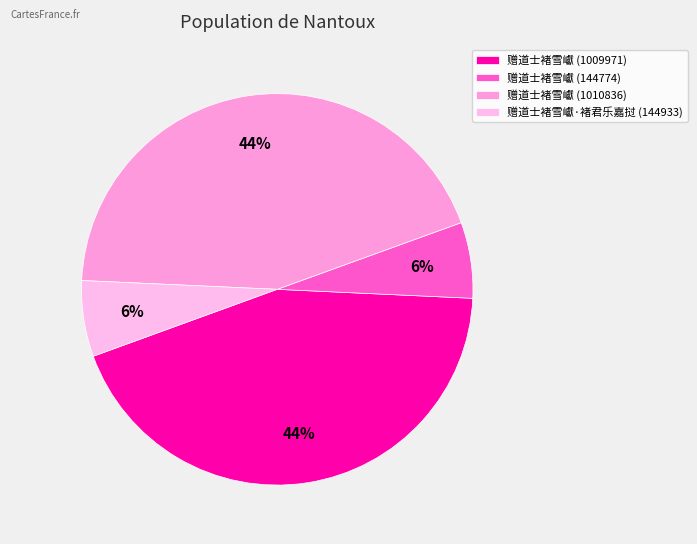

The 赠道士褚雪巘 (1009971) slice represents 44% of the pie. True or false?

True